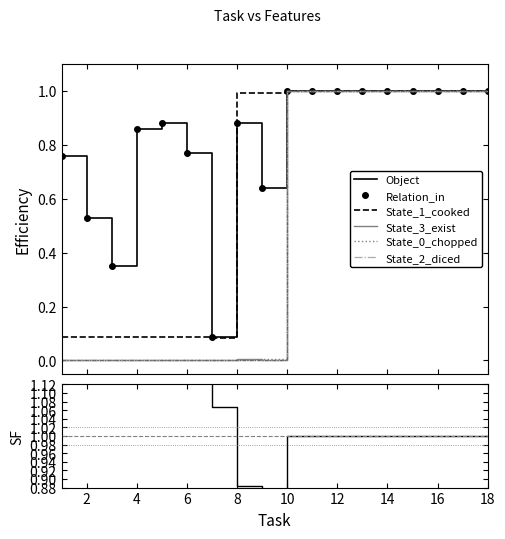

True or false: Object and Relation_in cross at least once.

True